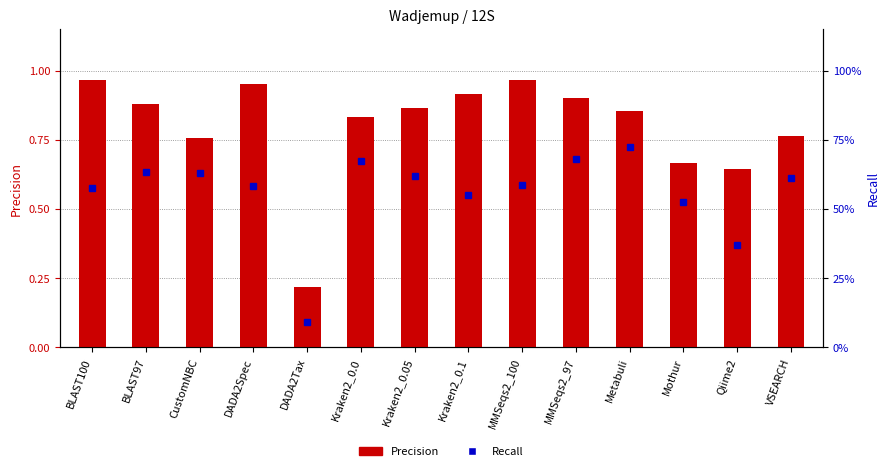

What value does the Recall series have at BLAST97?

0.6